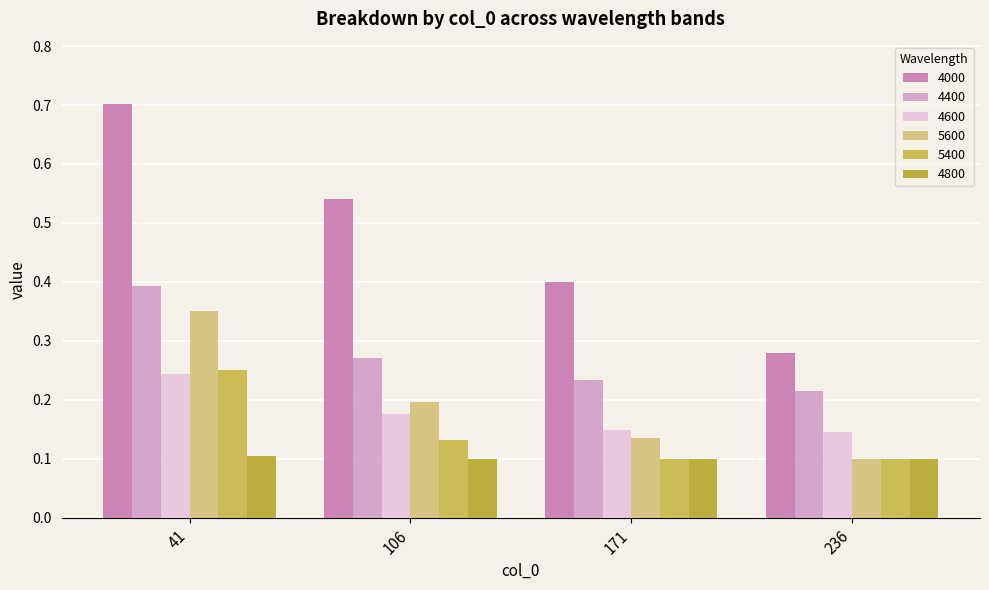

Which label corresponds to the smallest value in the chart?

236